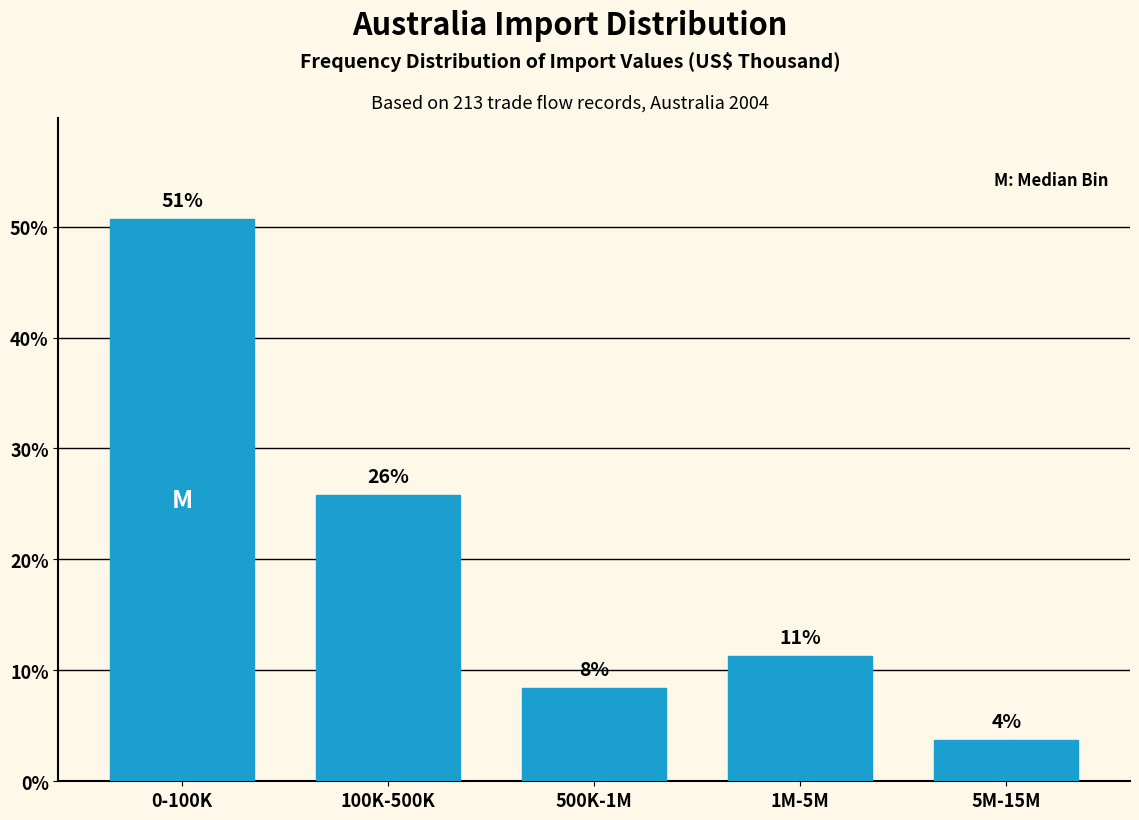

Does the chart contain any negative values?

No